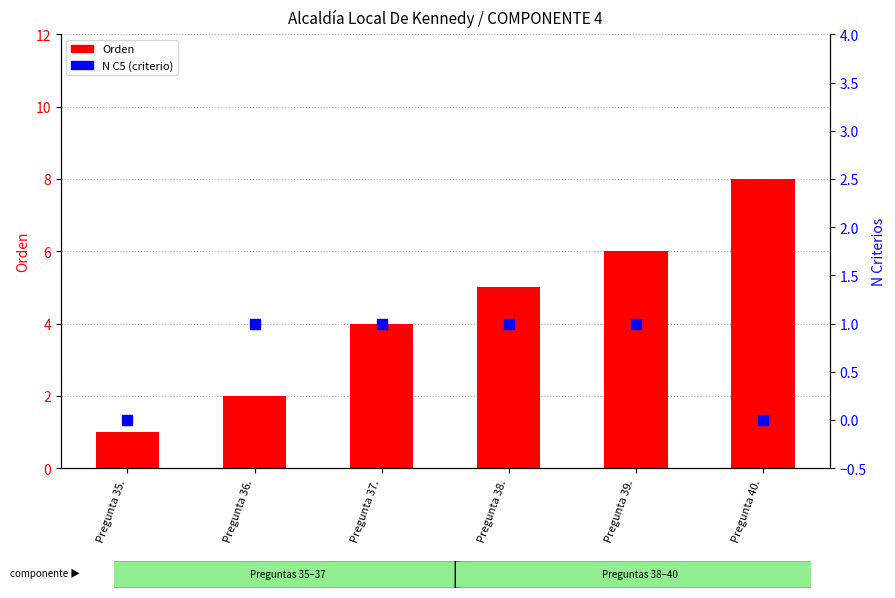

At which category is the sum across all series the highest?

Pregunta 40.